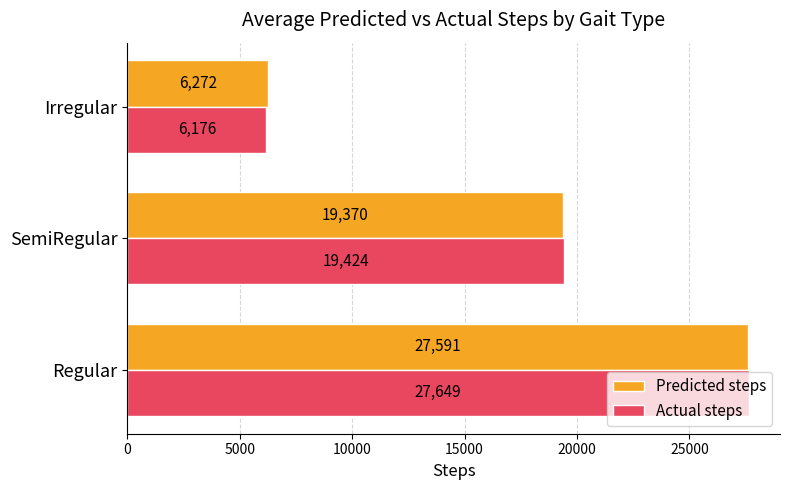

True or false: Predicted steps has a value of 13447.9 at SemiRegular.

False